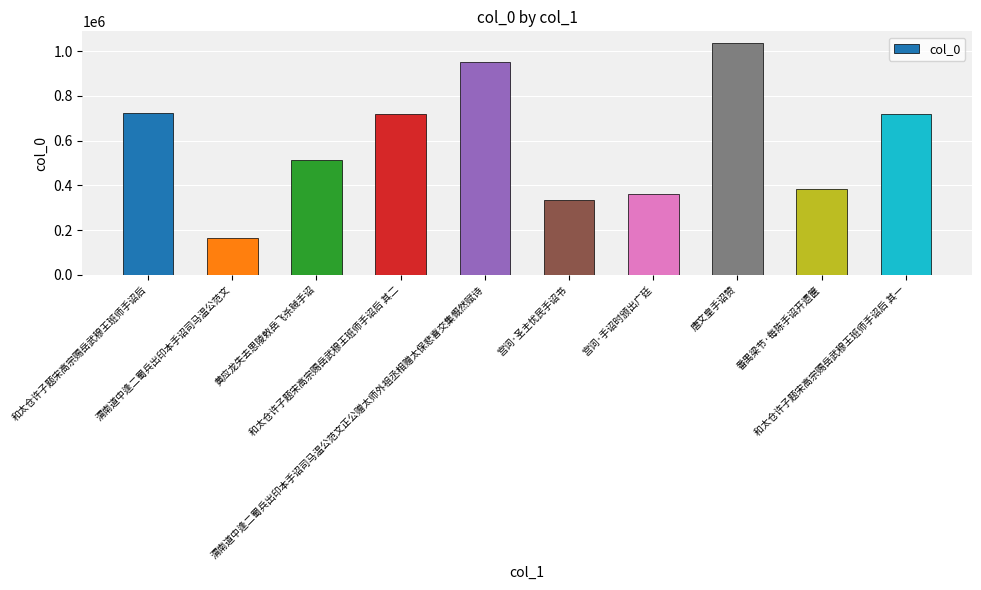

What is the average value?

590923